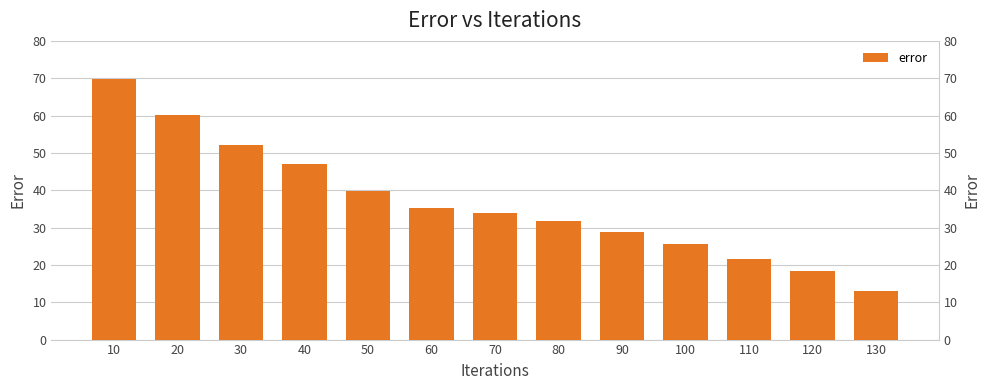

How many data points are less than 34?

6